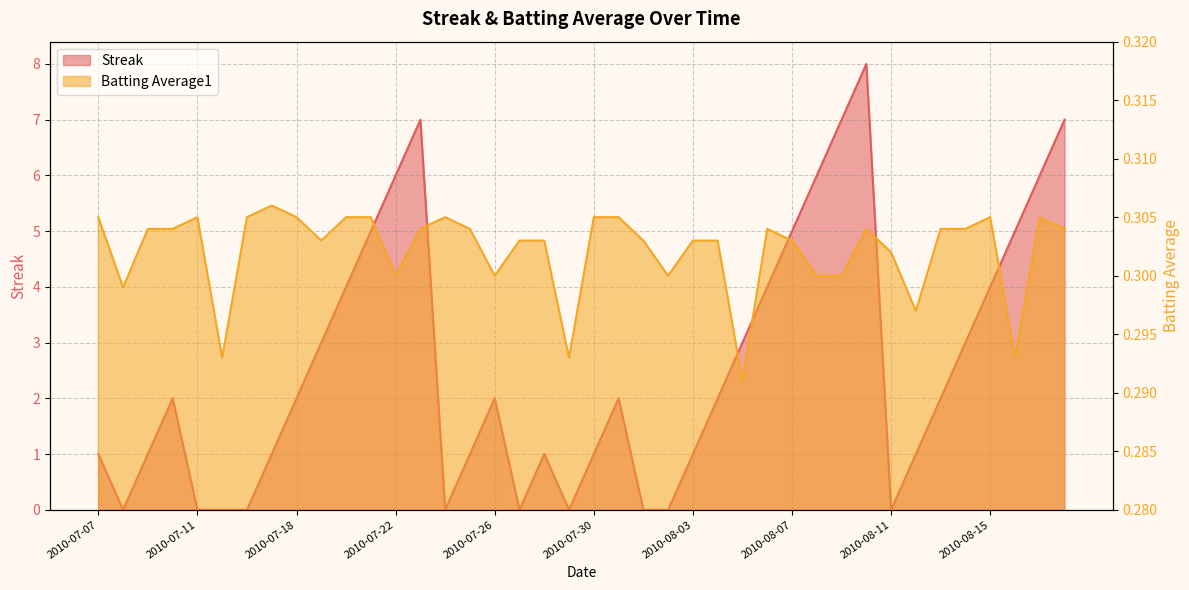

Which series has the widest spread of values?

Streak